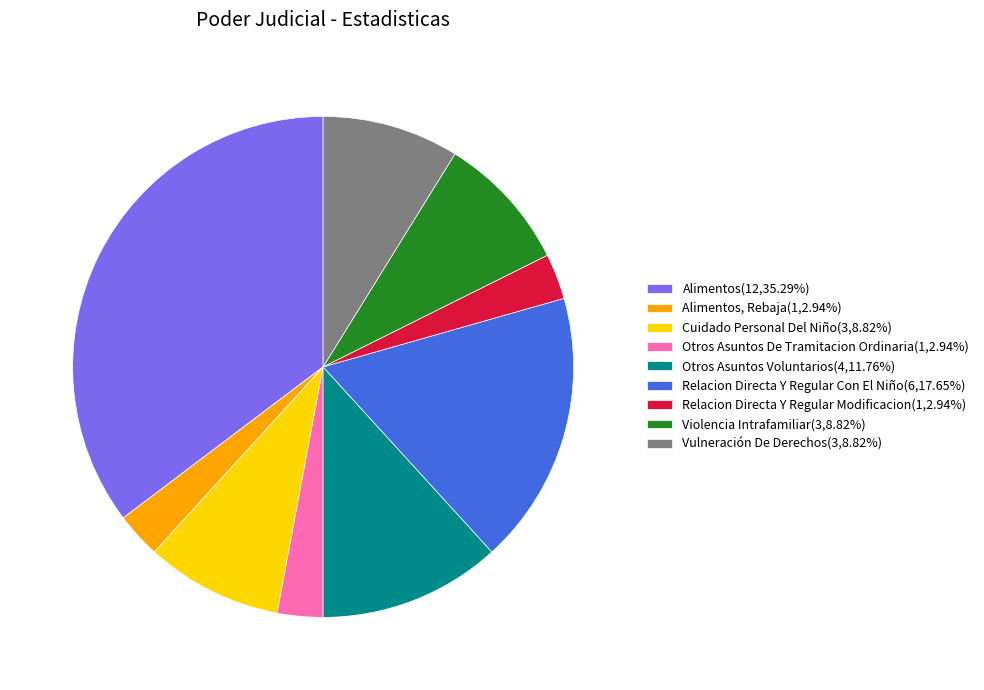

Does any single category account for the majority?

No